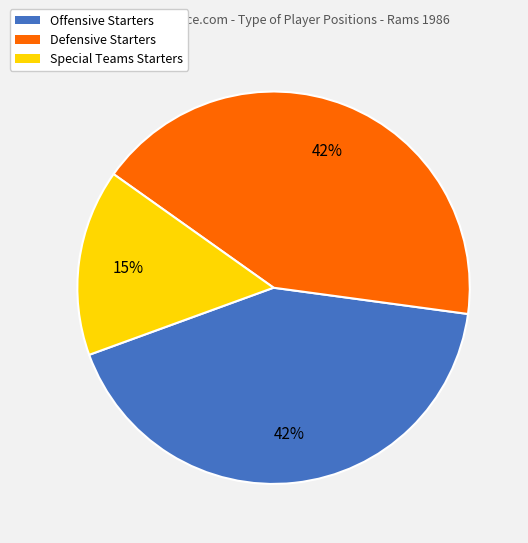

Is the sum of Defensive Starters and Special Teams Starters greater than half?

Yes